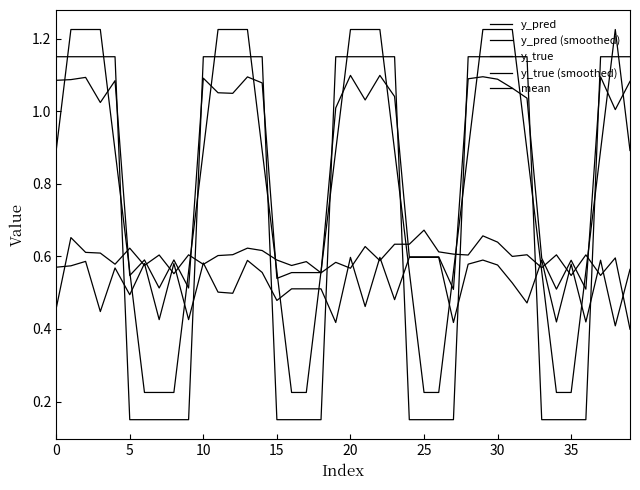

Does the chart display data point markers on the line(s)?

No